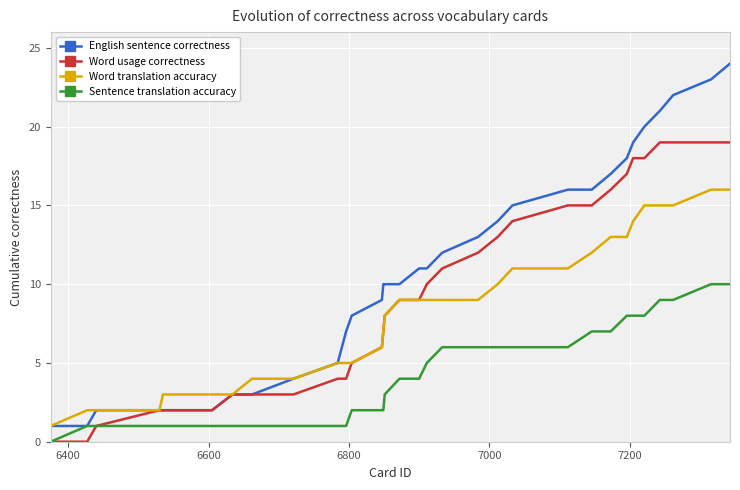

Does the chart have visible grid lines?

Yes